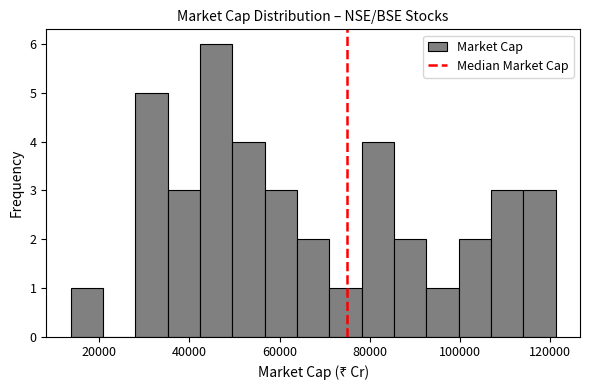

Read against the x-axis, roughly where is the centre of the tallest bar?

46000